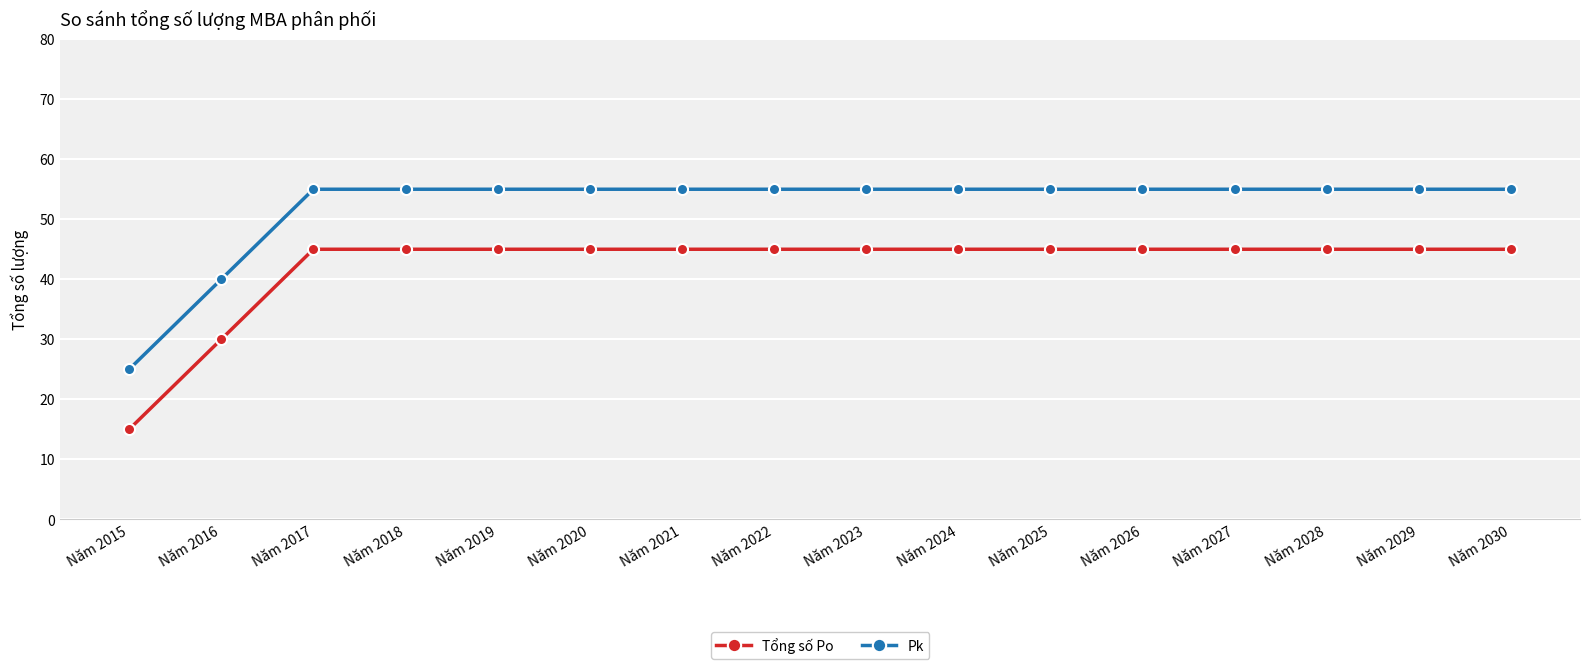

Reading left to right, list all the values displayed in this chart.

Tổng số Po: 15	30	45	45	45	45	45	45	45	45	45	45	45	45	45	45
Pk: 25	40	55	55	55	55	55	55	55	55	55	55	55	55	55	55